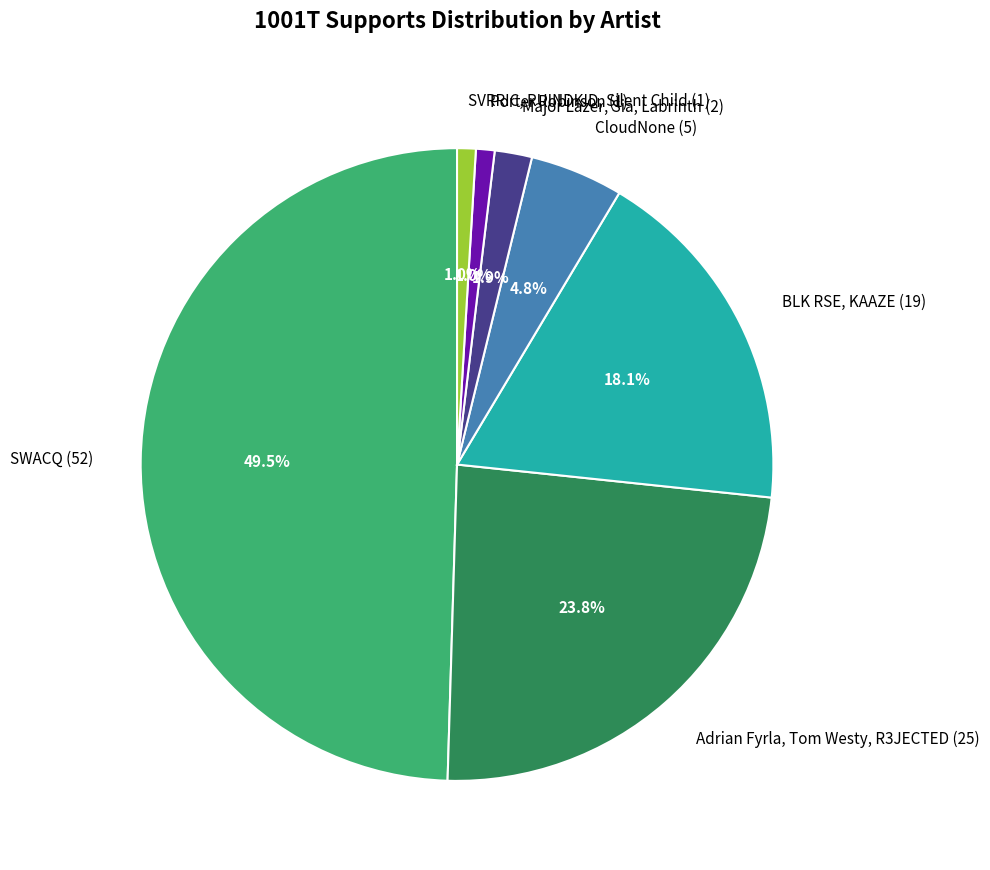

Between Adrian Fyrla, Tom Westy, R3JECTED (25) and SWACQ (52), which is larger?

SWACQ (52)